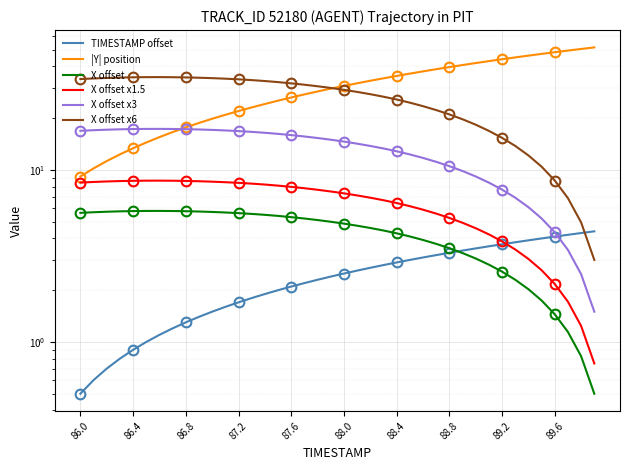

How many data points in X offset x6 are above 30?

20